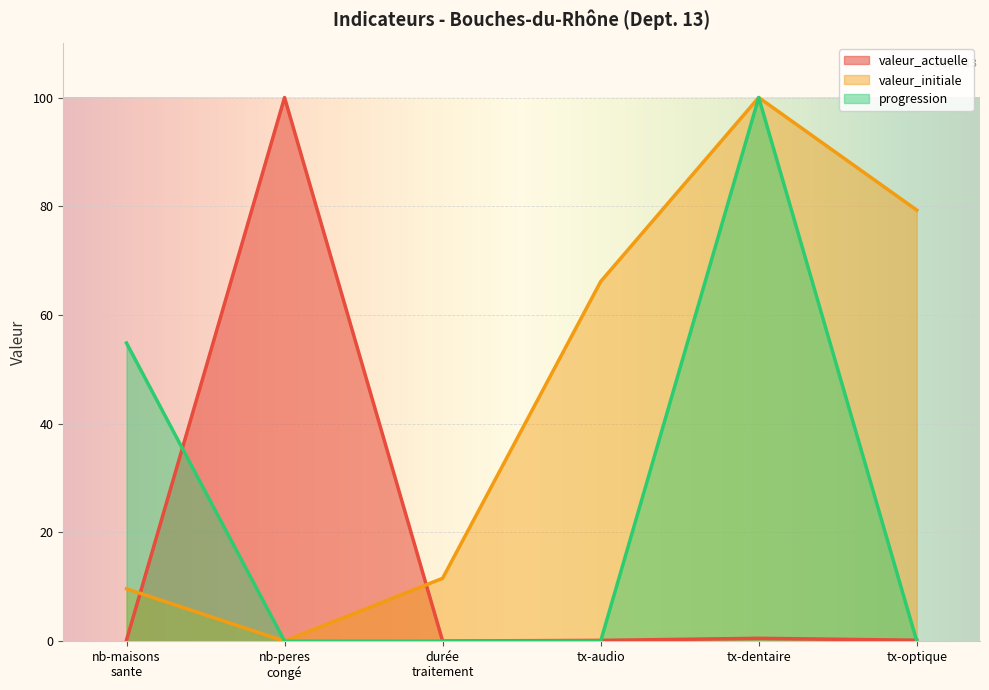

Which series has the largest total across all categories?

valeur_initiale